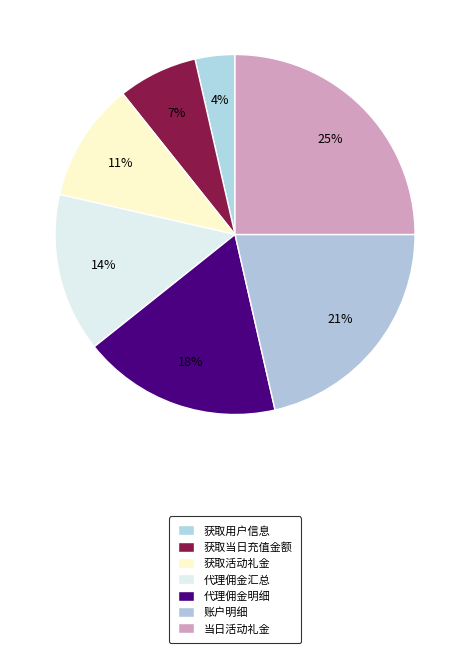

The 获取活动礼金 slice represents 1% of the pie. True or false?

False